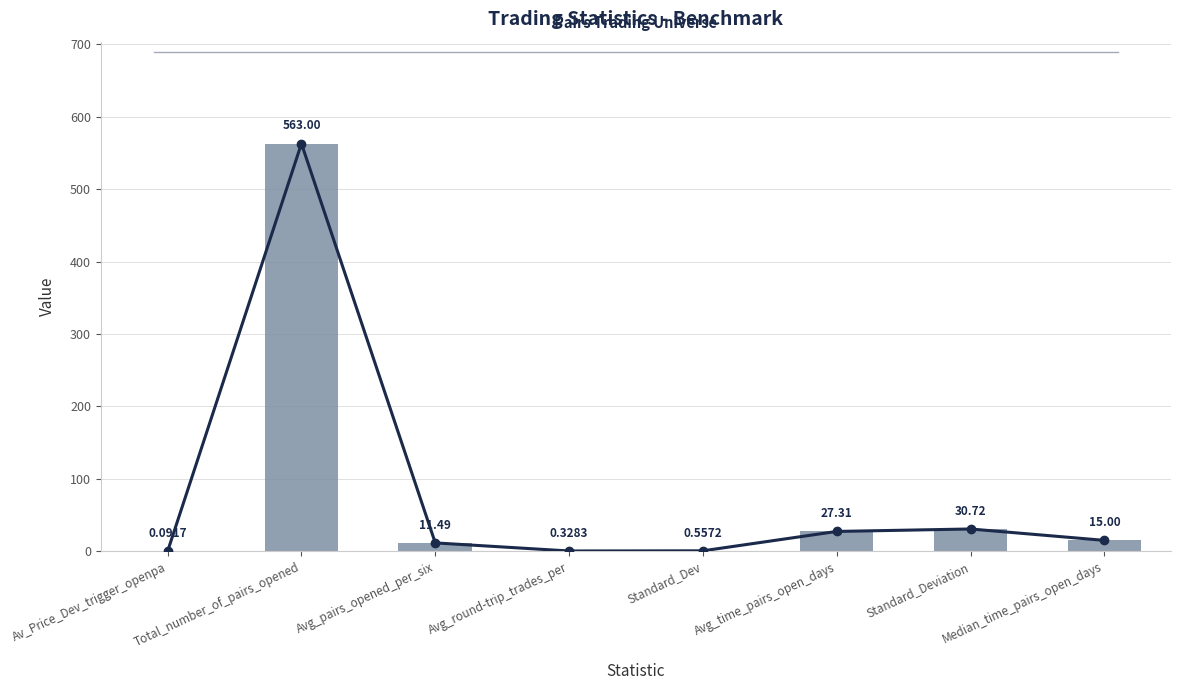

What is the minimum value shown in the chart?

0.1